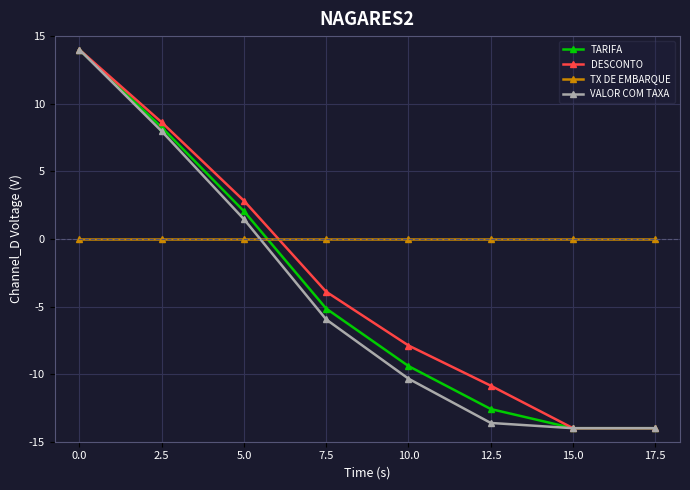

The value of VALOR COM TAXA at 7.5 is -2.1. True or false?

False